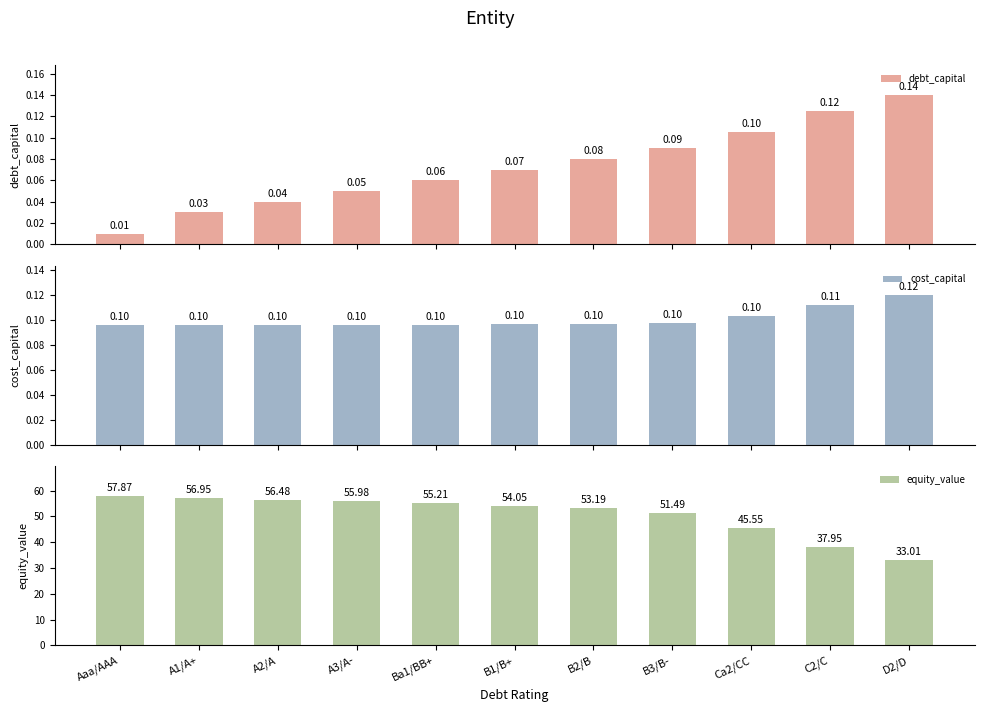

Between A3/A- and C2/C, which series saw the biggest shift?

equity_value